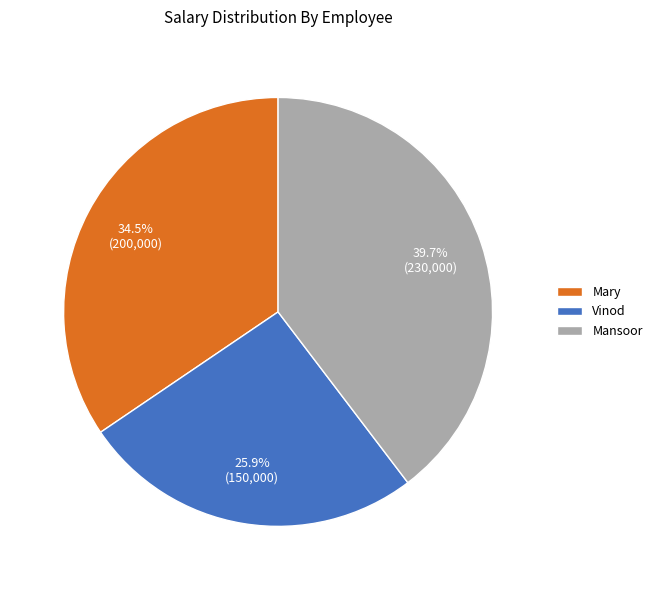

How many segments does this pie chart have?

3